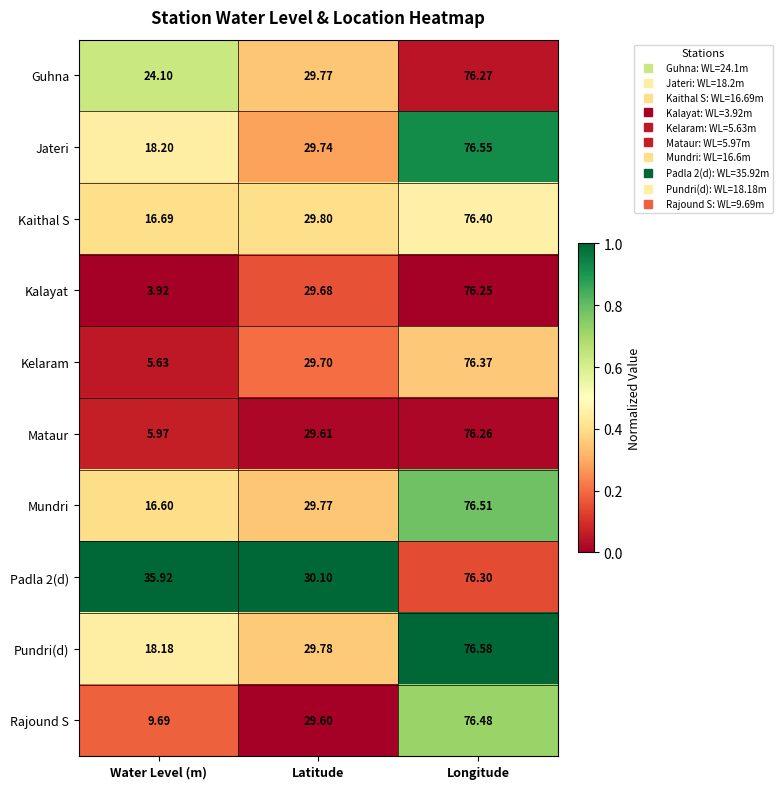

List the labels in order of Mataur value, smallest first.

Water Level (m), Latitude, Longitude